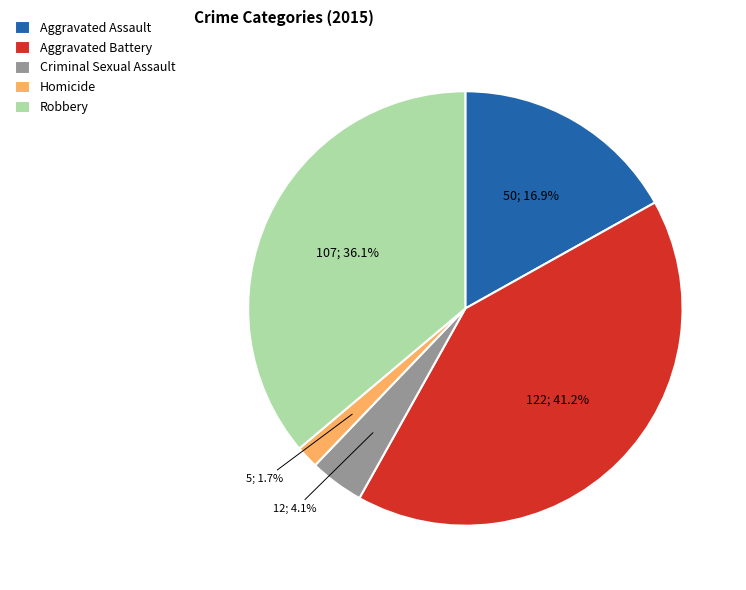

Does any single category account for the majority?

No